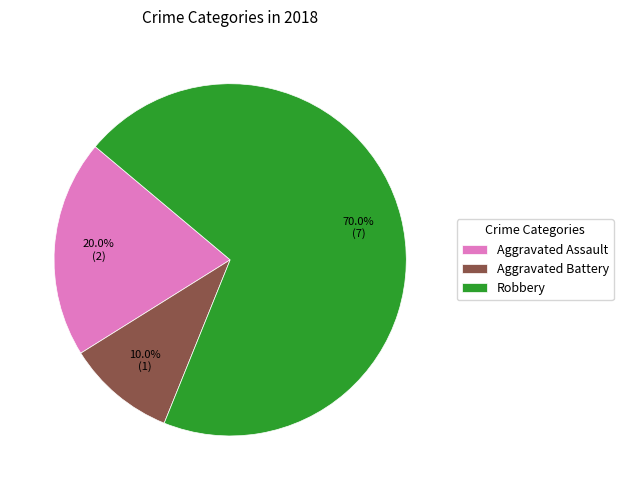

To the nearest percent, what portion does Aggravated Battery represent?

10%